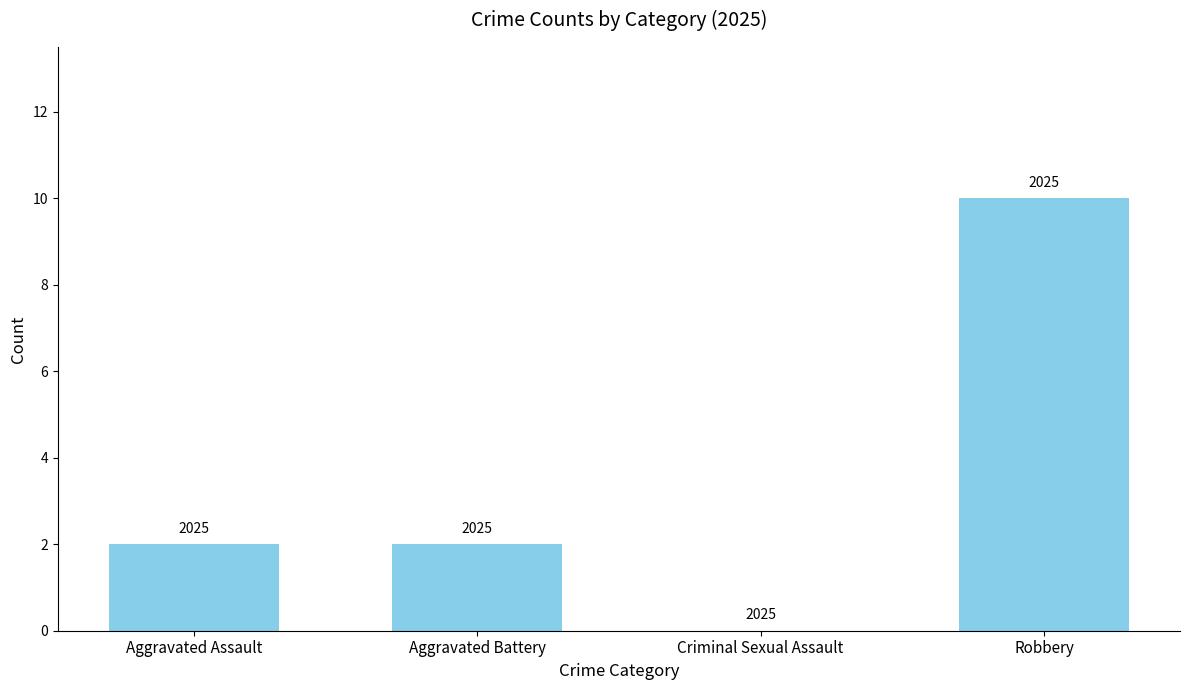

What is the label of the 2nd bar from the left?

Aggravated Battery